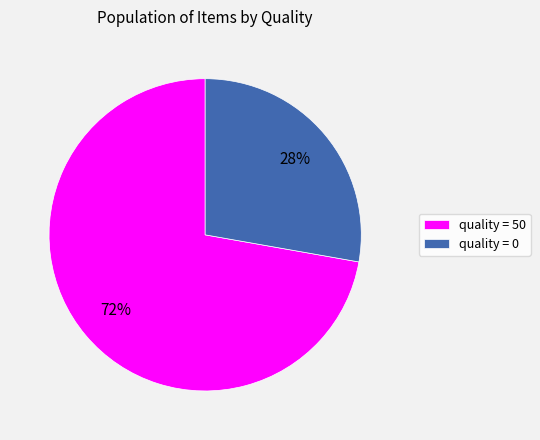

What is the ratio of the value at quality = 0 to the value at quality = 50?

0.4